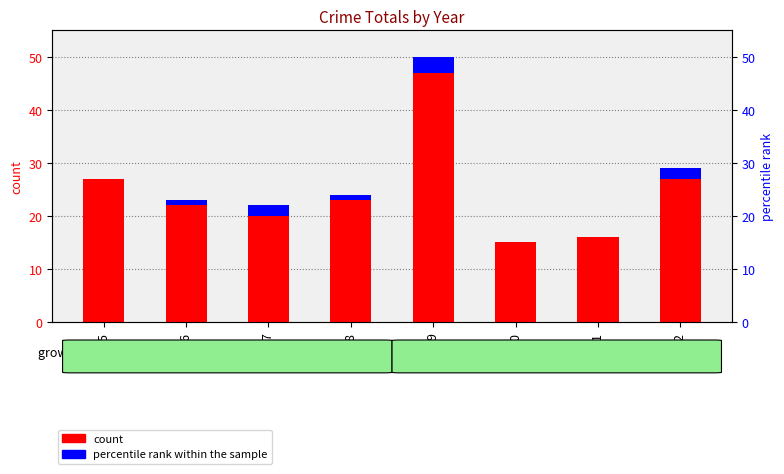

Is it true that count equals 15 at 2020?

True